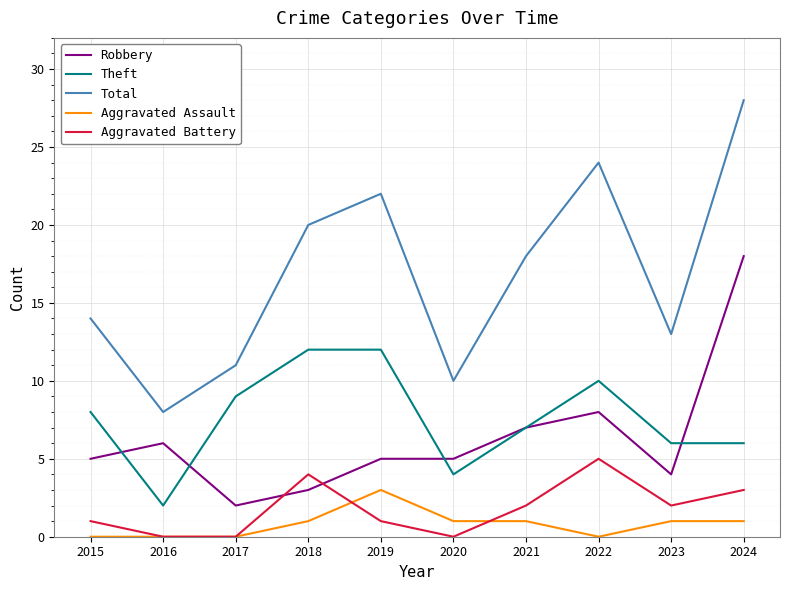

True or false: Total and Aggravated Battery intersect in this chart.

False